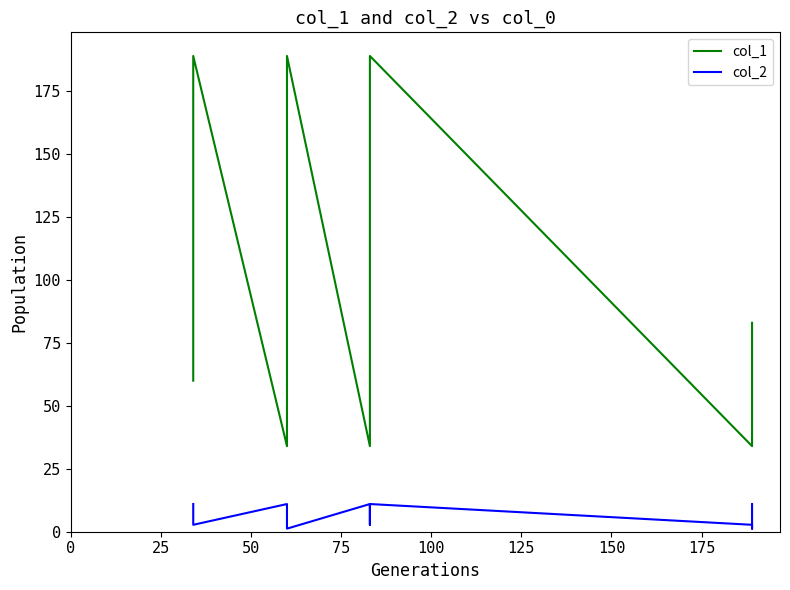

What are all the series names shown in the legend?

col_1, col_2